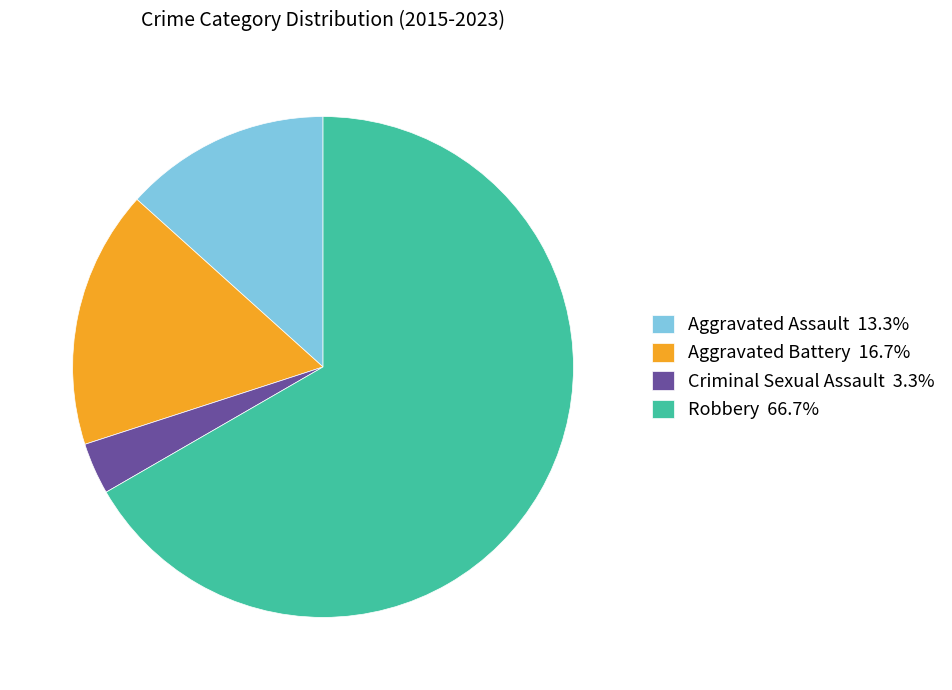

Does Aggravated Battery 16.7% represent more than half of the total?

No